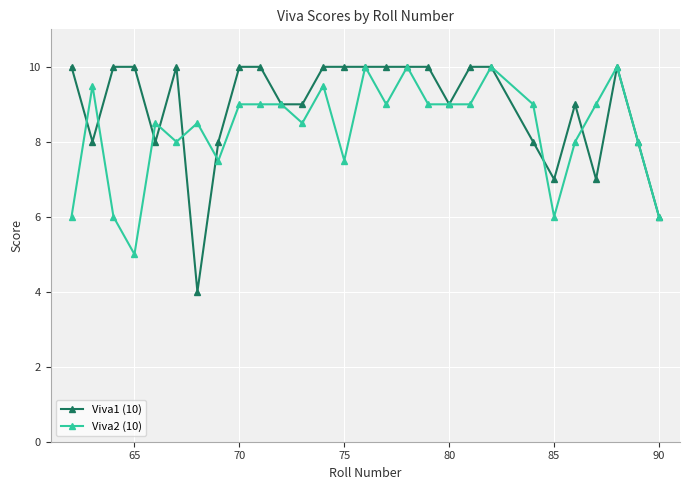

What is the difference between the maximum and second lowest values in the Viva1 (10) series?

4.0